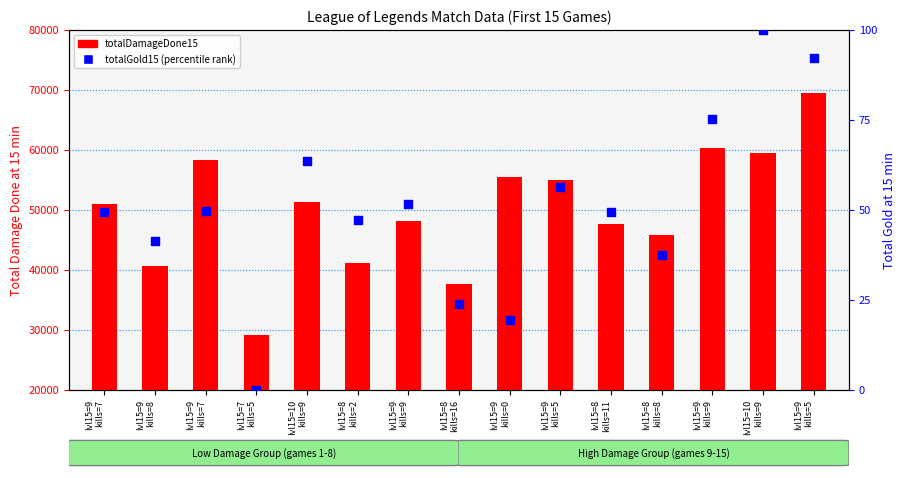

Which series has the largest Y range (max minus min)?

totalDamageDone15